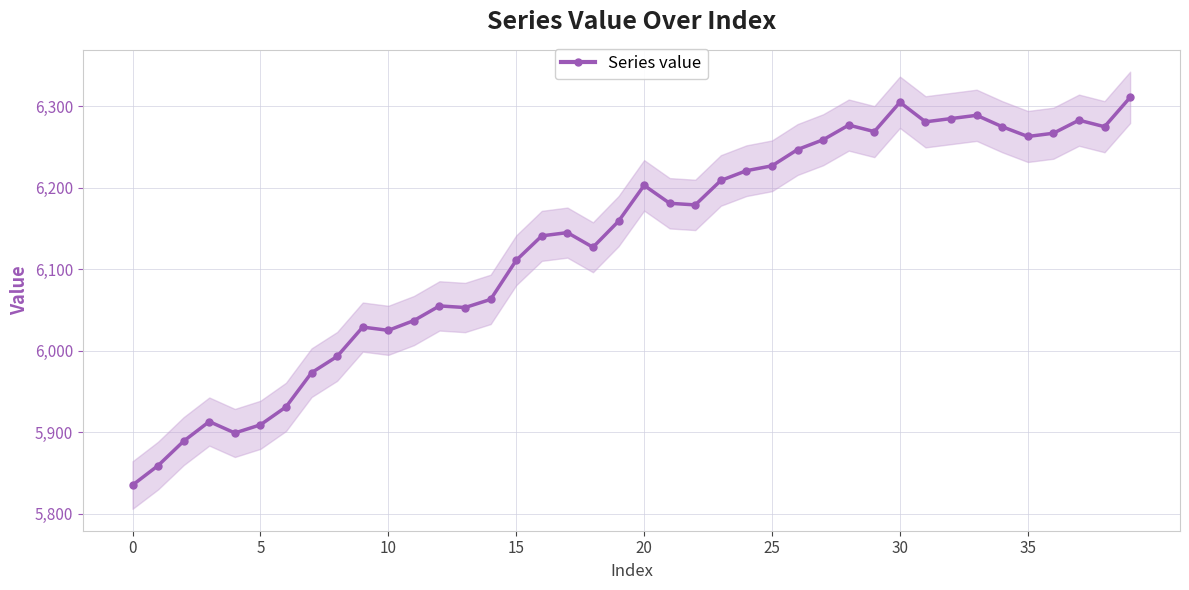

What is the sum of the values at 24 and 29?

12490